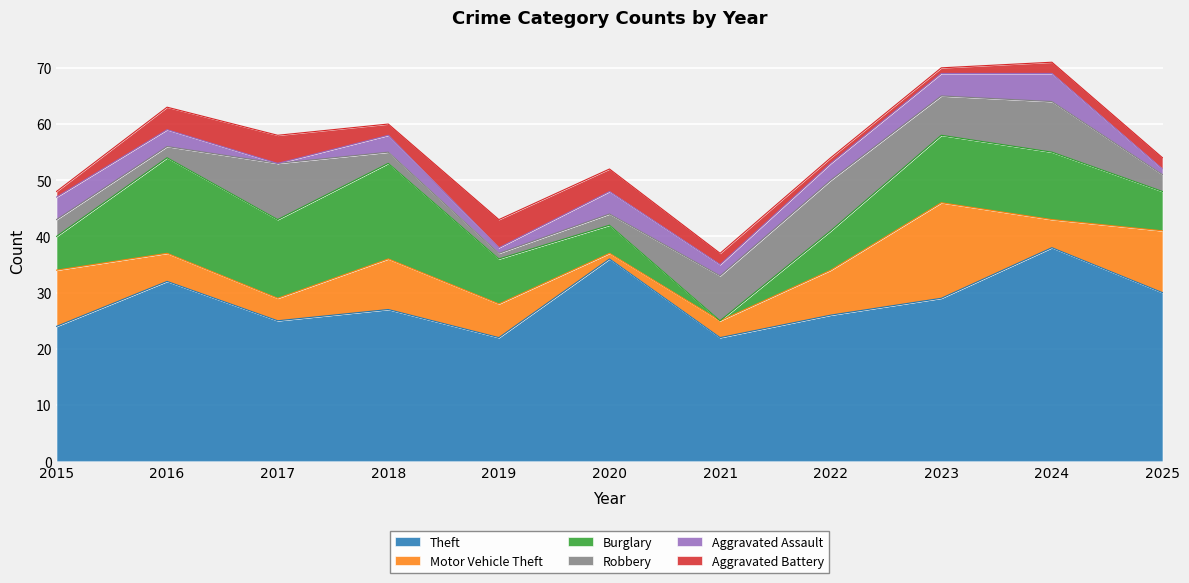

What are all the series names shown in the legend?

Theft, Motor Vehicle Theft, Burglary, Robbery, Aggravated Assault, Aggravated Battery